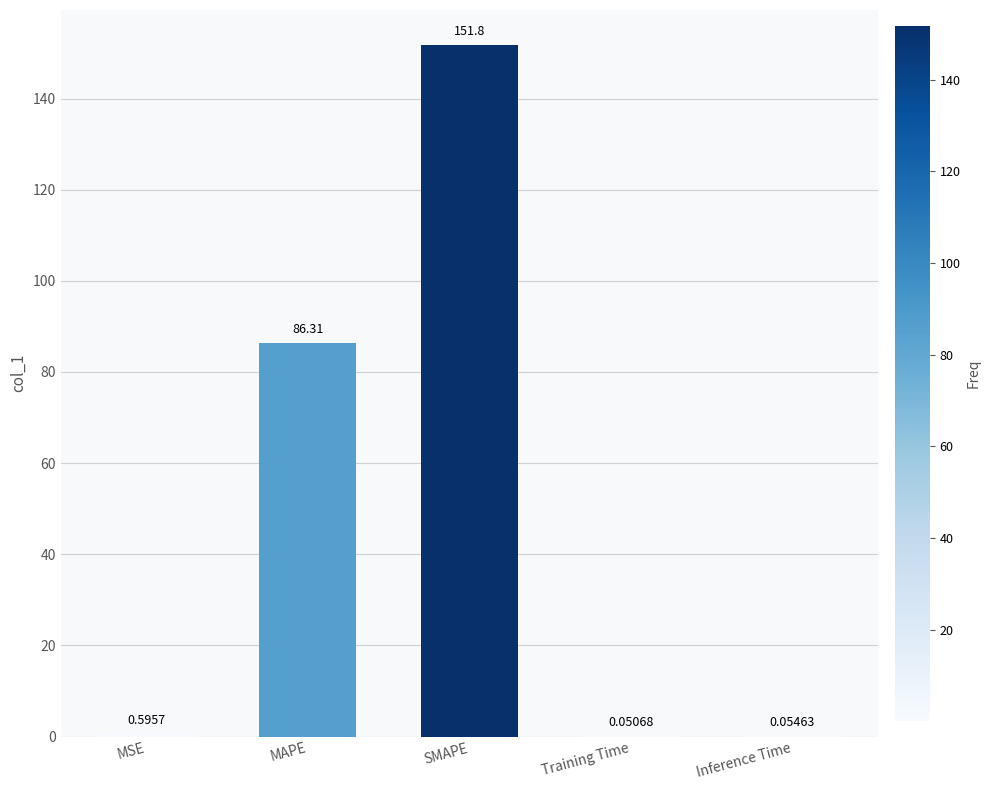

Which has a higher value, MSE or MAPE?

MAPE